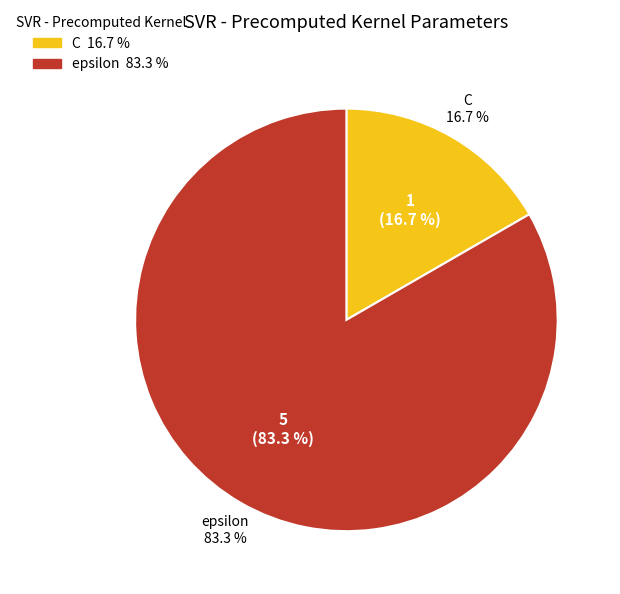

What is the majority slice?

epsilon